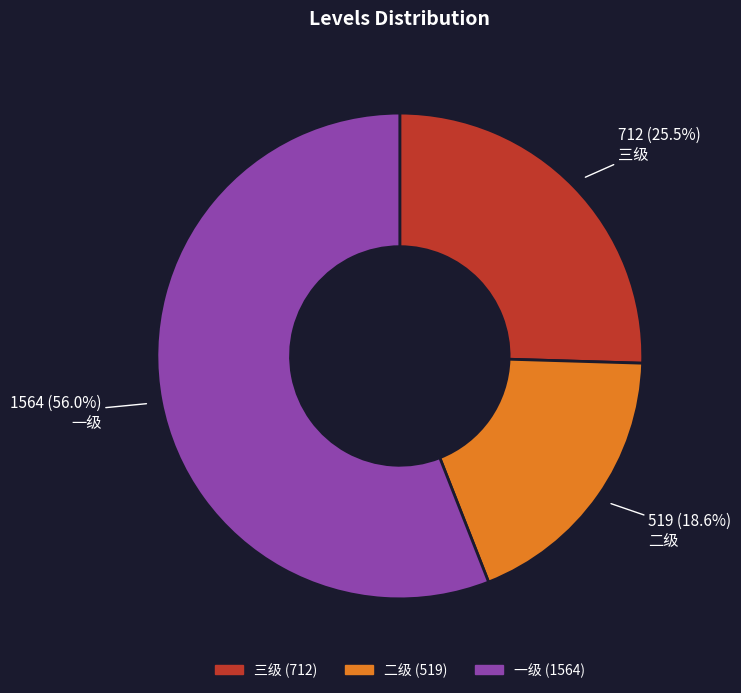

How many segments does this pie chart have?

3